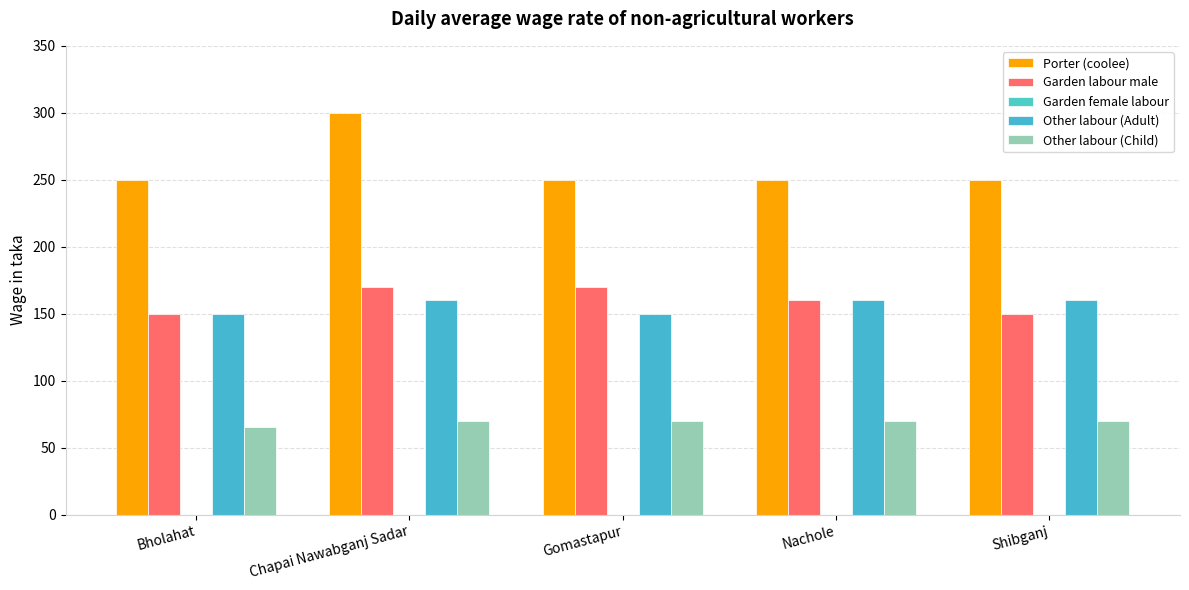

Which label corresponds to the largest value in the chart?

Chapai Nawabganj Sadar